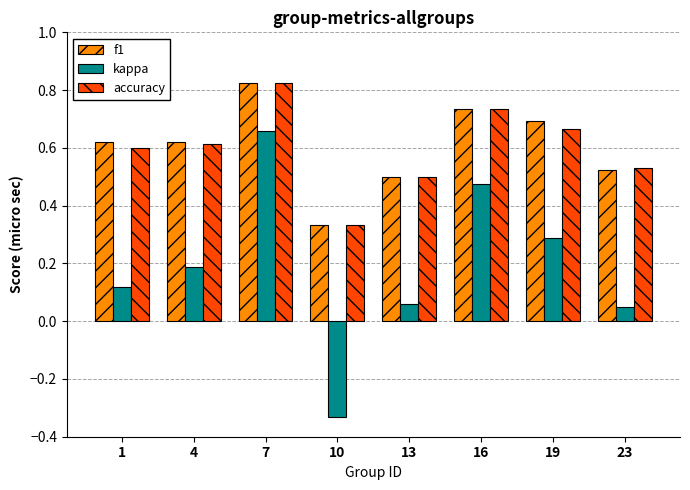

At which category does the chart reach its peak across all series?

7